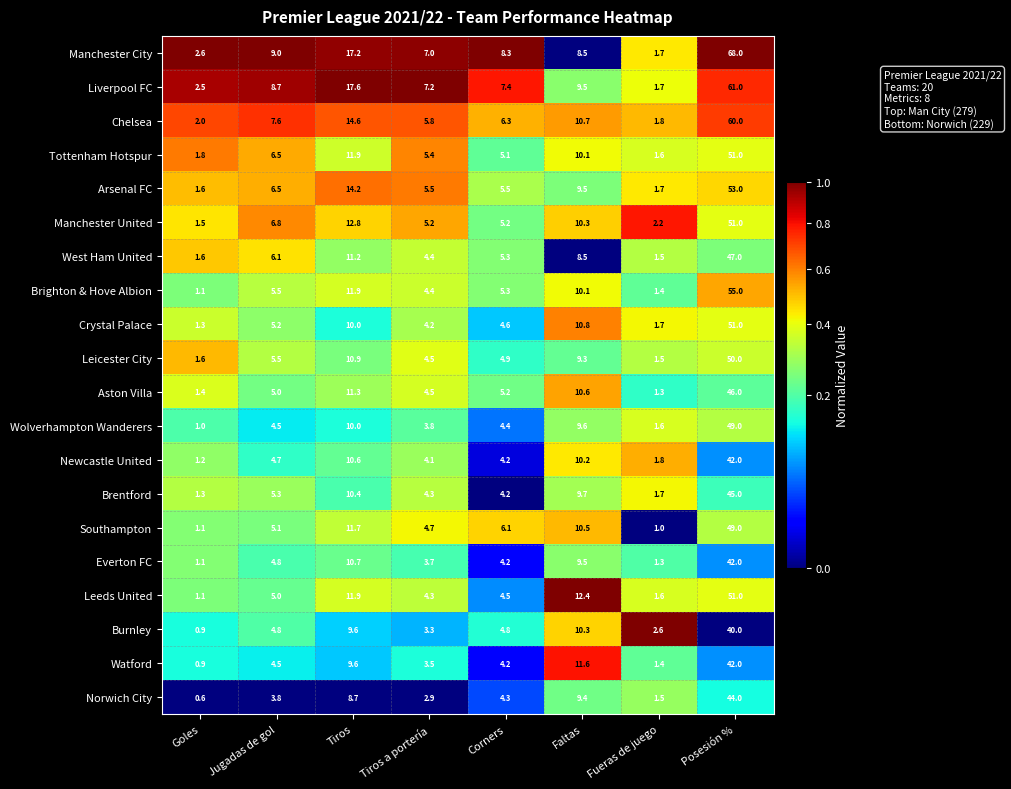

Rank the categories by Manchester City value from lowest to highest.

Fueras de juego, Goles, Tiros a portería, Corners, Faltas, Jugadas de gol, Tiros, Posesión %